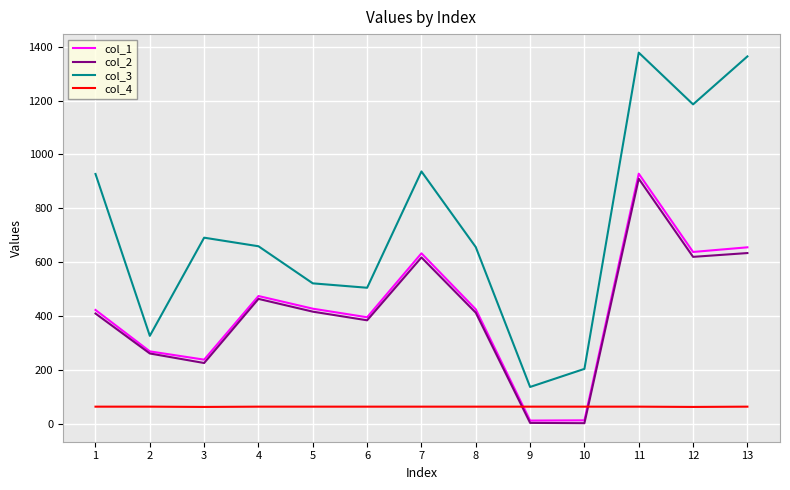

How many lines are shown in the chart?

4